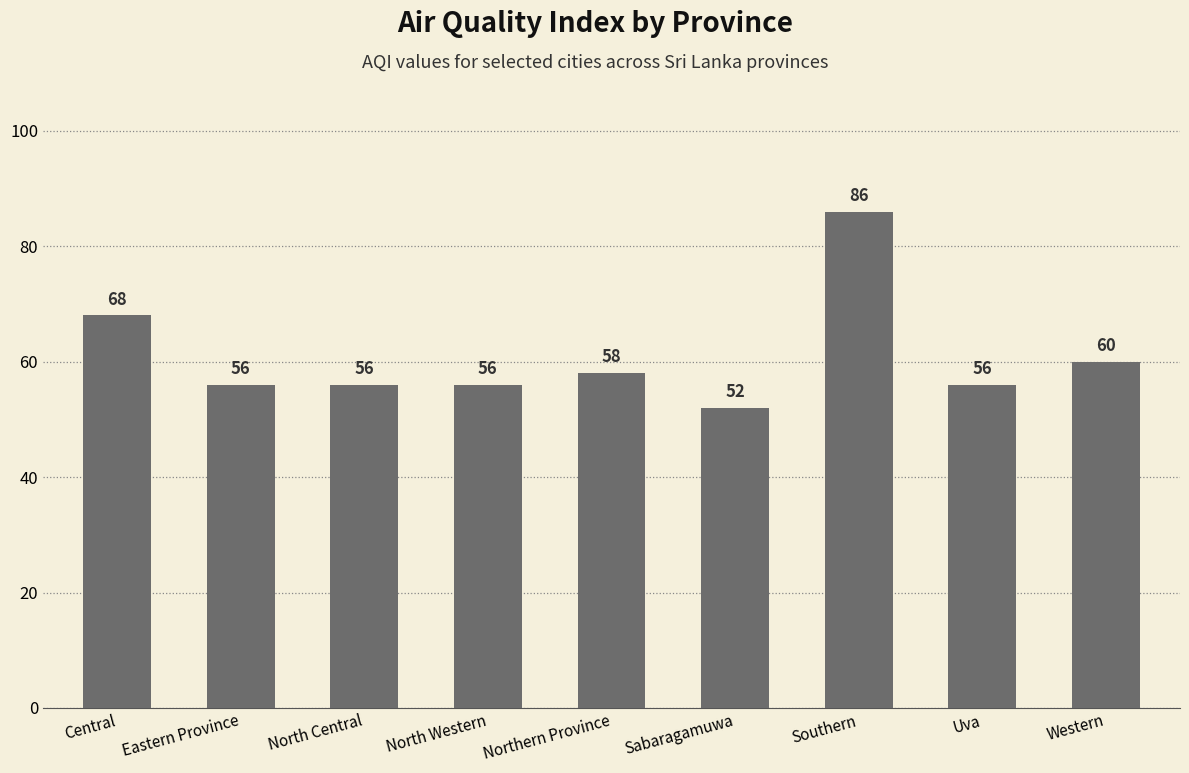

What is the difference between the second highest and minimum values?

16